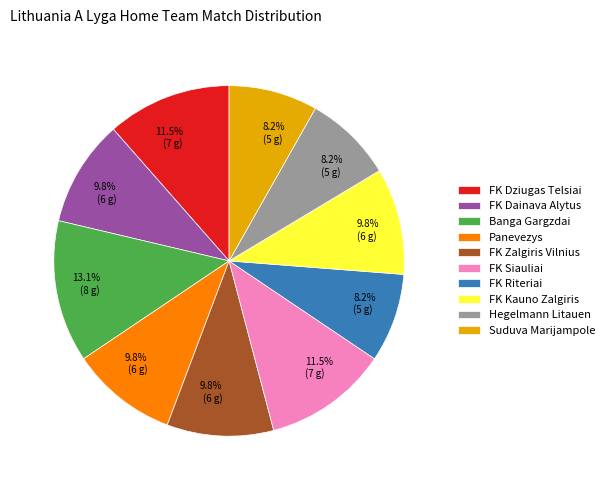

Is there any slice that represents more than half of the pie?

No